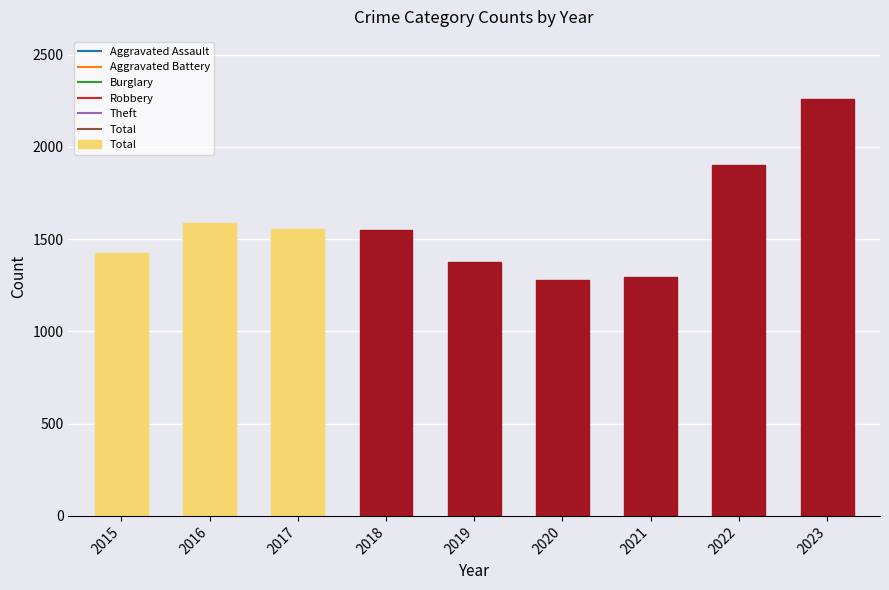

How many values are below 1548?

4